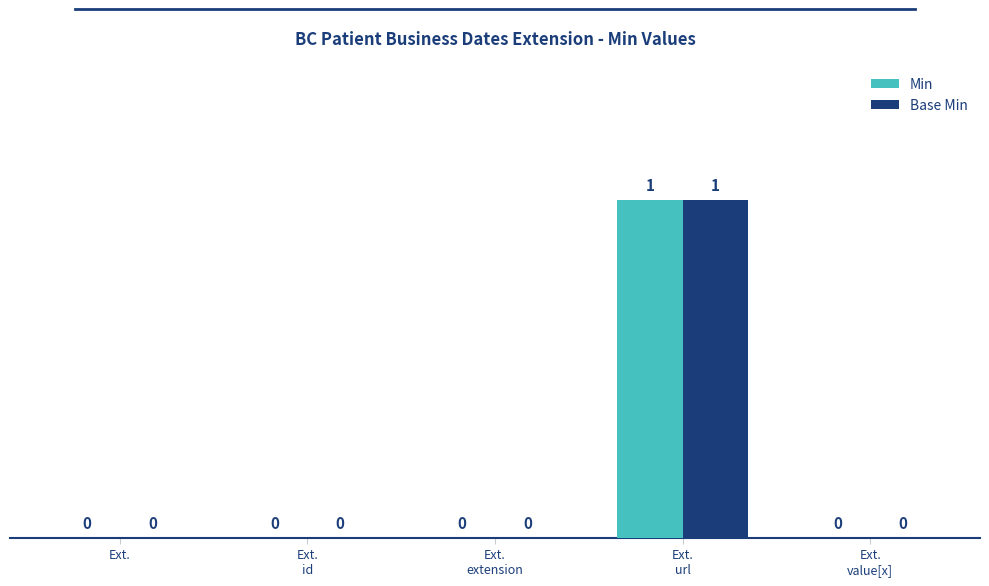

The value of Base Min at Ext. is -1. True or false?

False